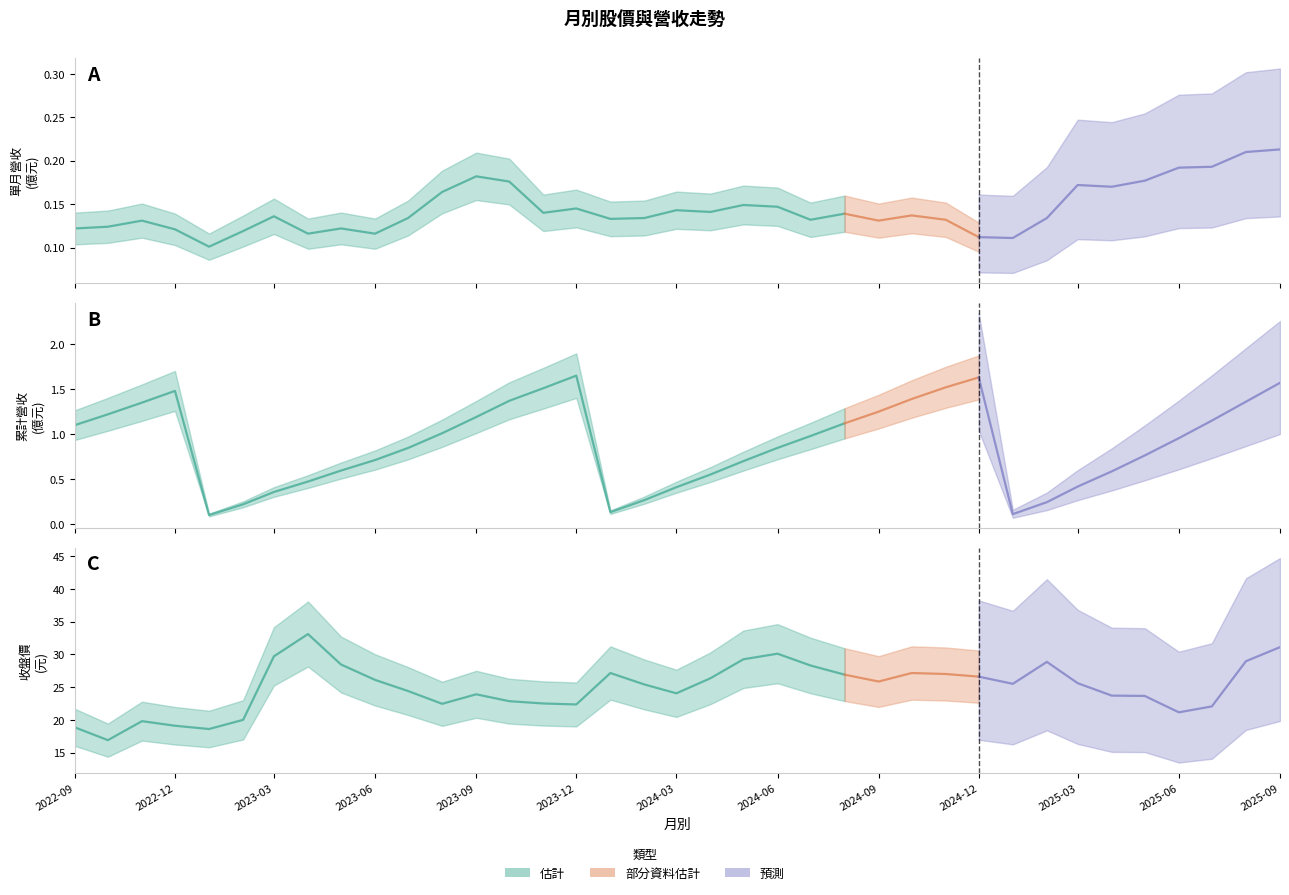

Which series has the largest total across all categories?

收盤價